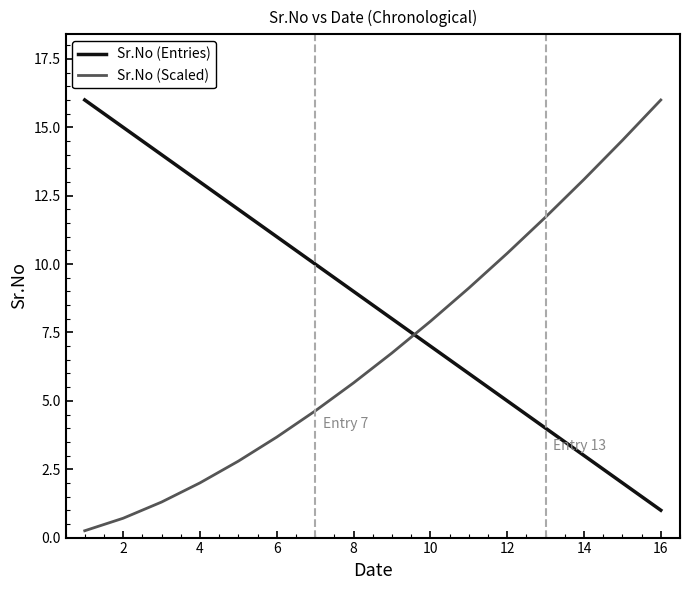

What is the difference between the maximum and minimum values in the Sr.No (Entries) series?

15.0